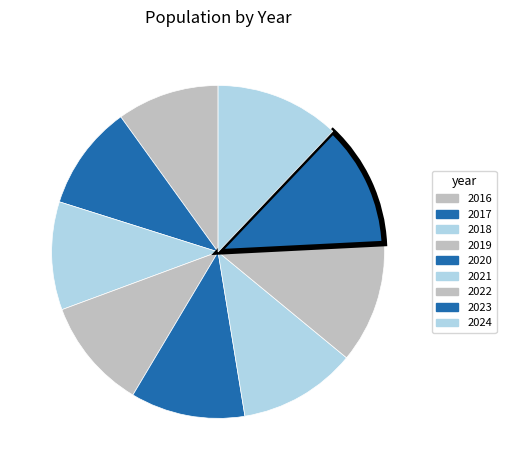

Is there any slice that represents more than half of the pie?

No